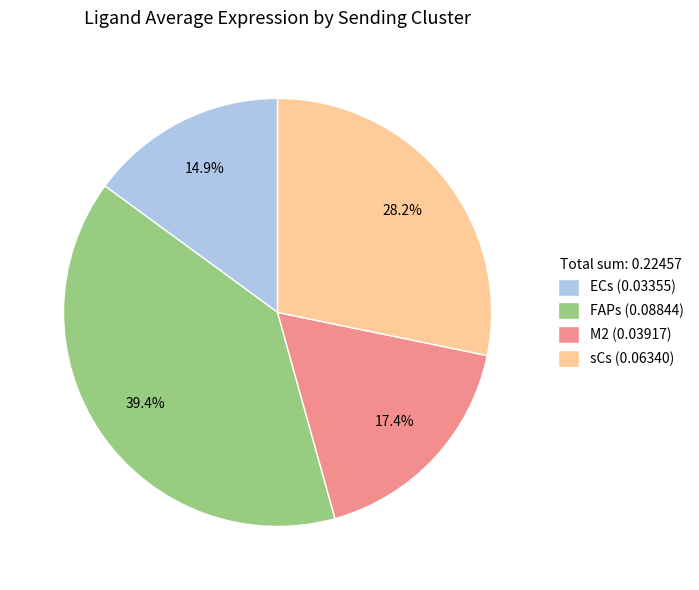

Which category has the biggest portion of the pie?

FAPs